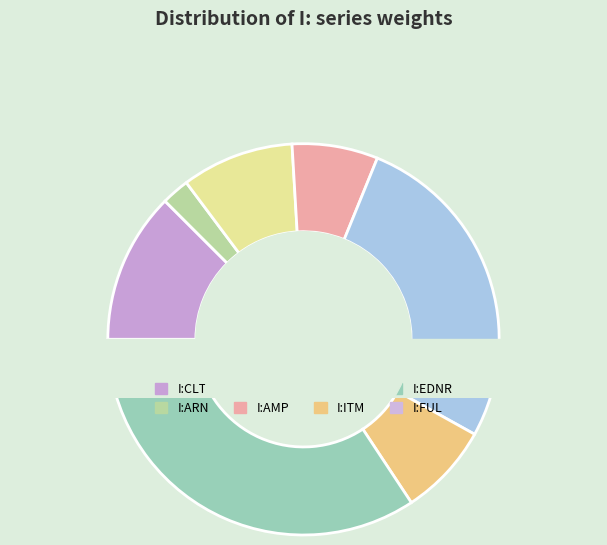

How many slices are in this pie chart?

8